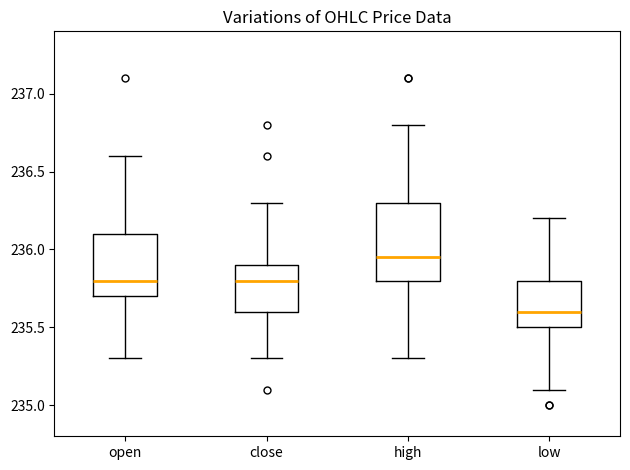

Reading left to right, read every box against the y-axis: the position of its median line, the range the box covers, and the ends of its whiskers. The values are not printed on the chart, so give them approximately, as read against the axis.

open: median 235.80, box 235.70 to 236.10, whiskers 235.30 to 236.60
close: median 235.80, box 235.60 to 235.90, whiskers 235.30 to 236.30
high: median 235.95, box 235.80 to 236.30, whiskers 235.30 to 236.80
low: median 235.60, box 235.50 to 235.80, whiskers 235.10 to 236.20